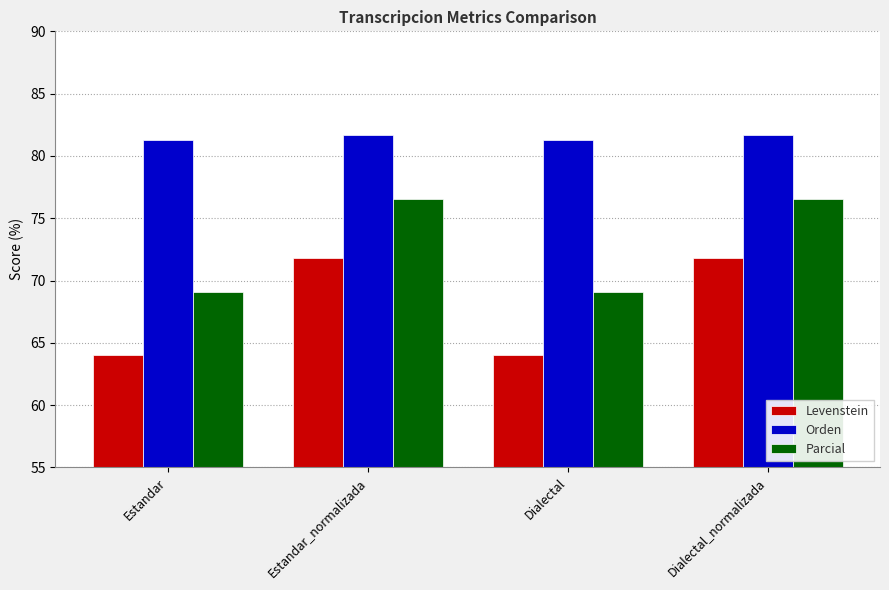

What are all the series names shown in the legend?

Levenstein, Orden, Parcial